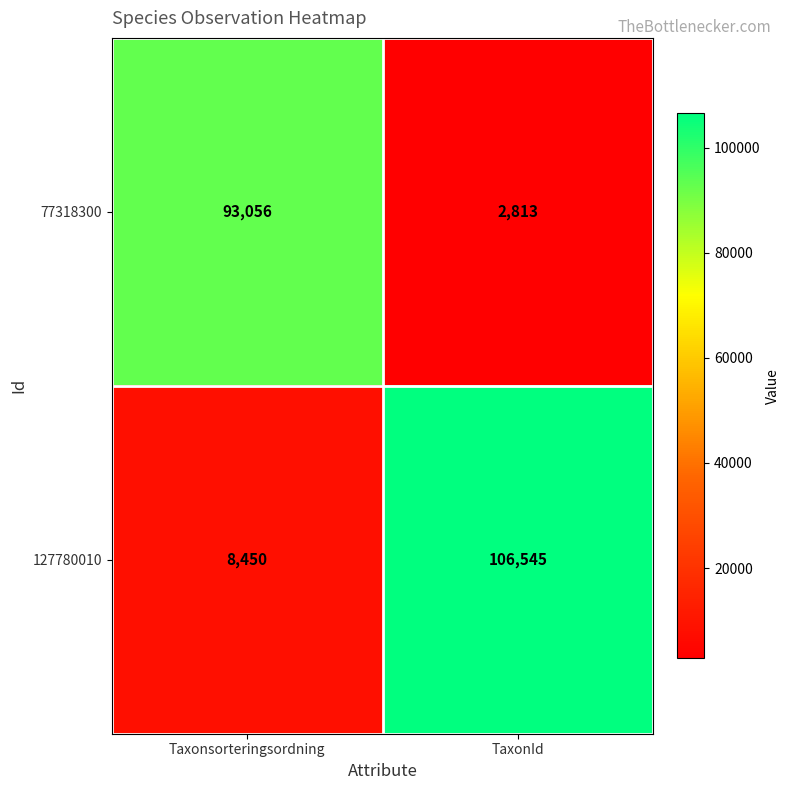

Count the number of data series in this chart.

2